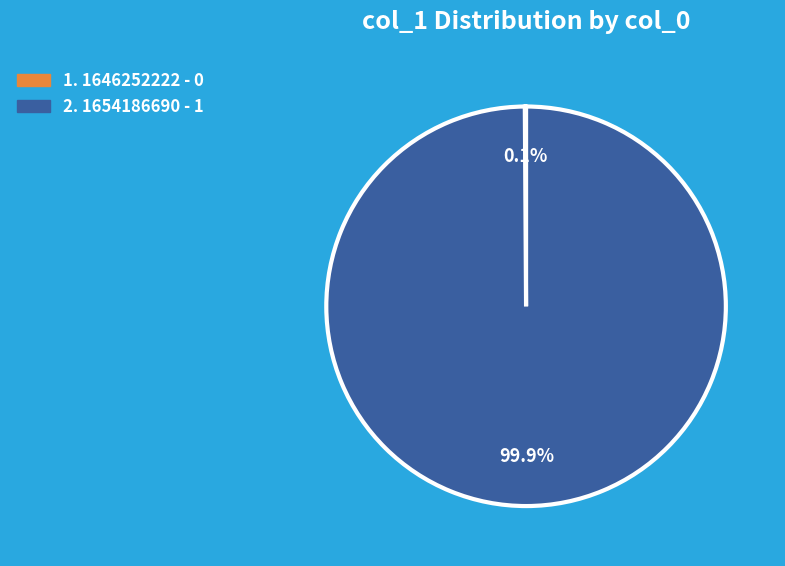

To the nearest percent, what is the difference between the largest and smallest slice percentages?

100%